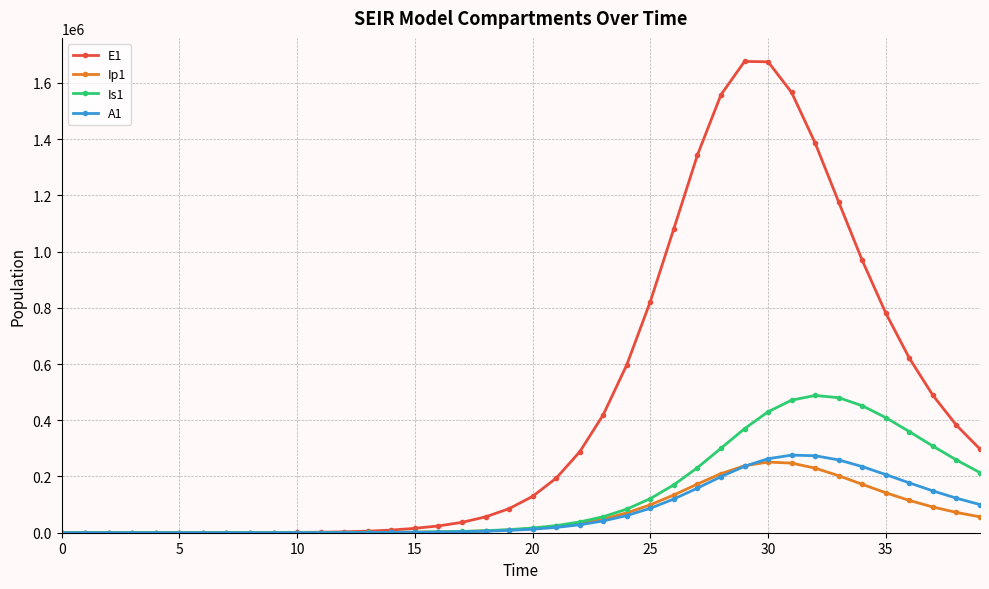

What is the highest value of the Ip1 series?

251236.8